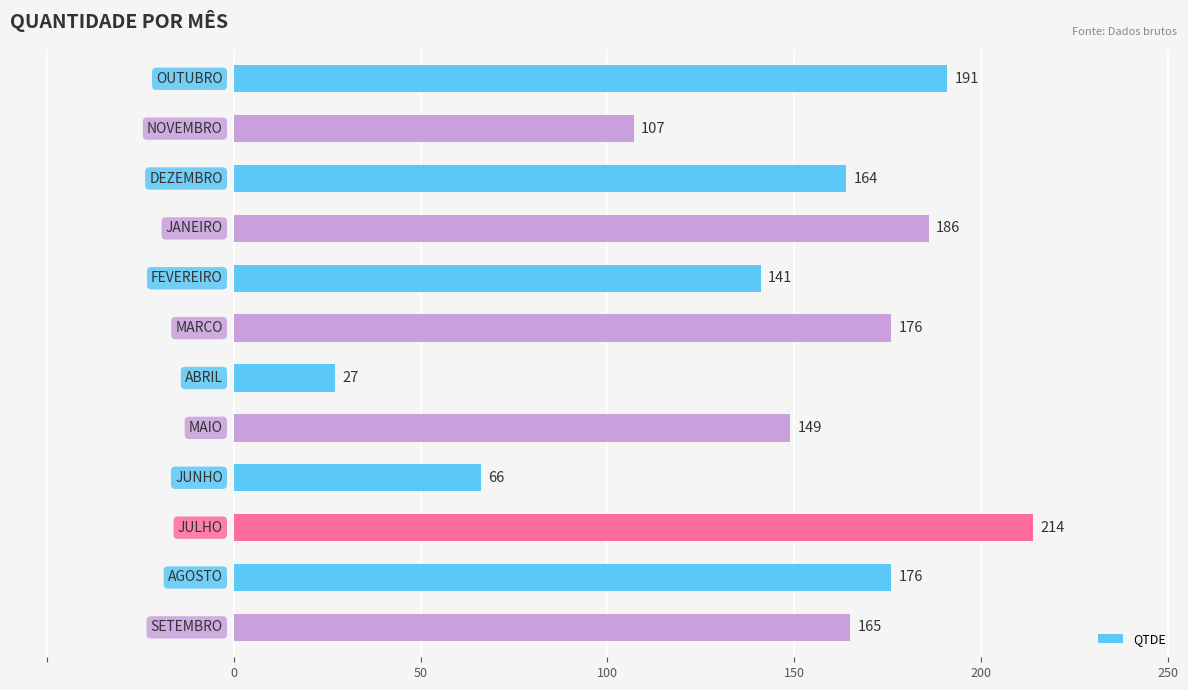

What is the value of the 12th bar from the top?

165